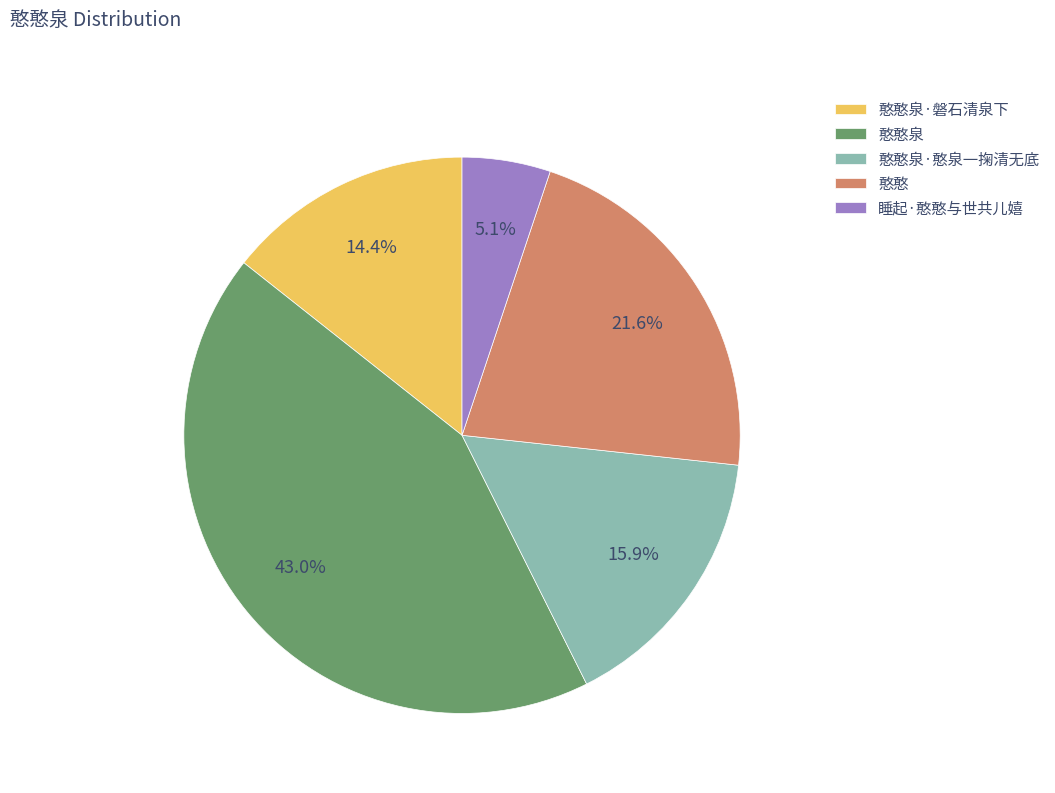

Count the number of slices in the pie.

5